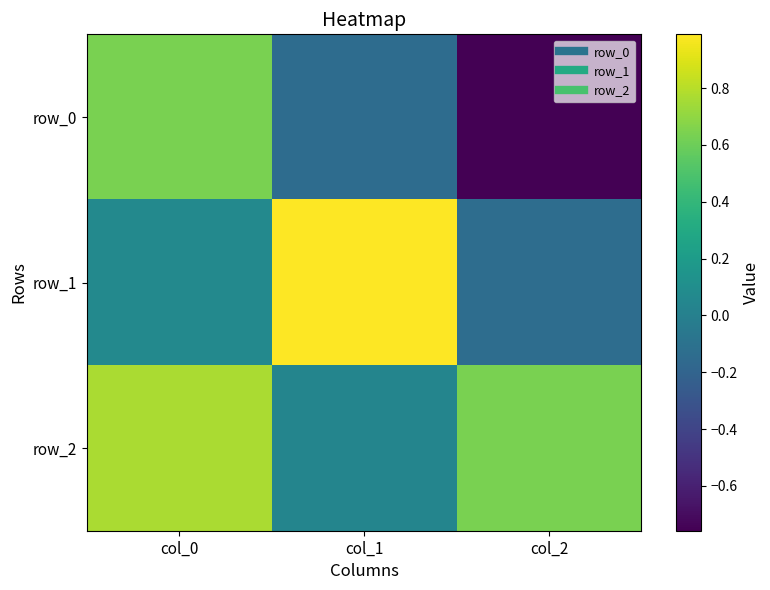

What is the difference between the row_2 values at col_1 and col_0?

0.7